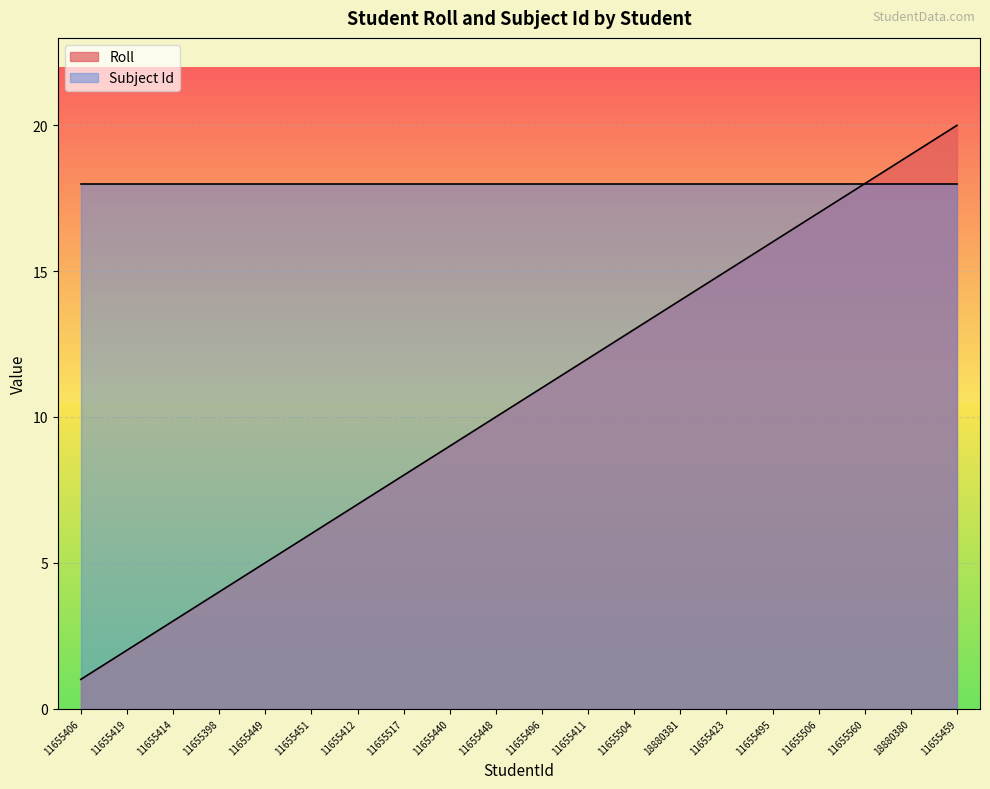

True or false: the data shows 6 at 11655451.

True